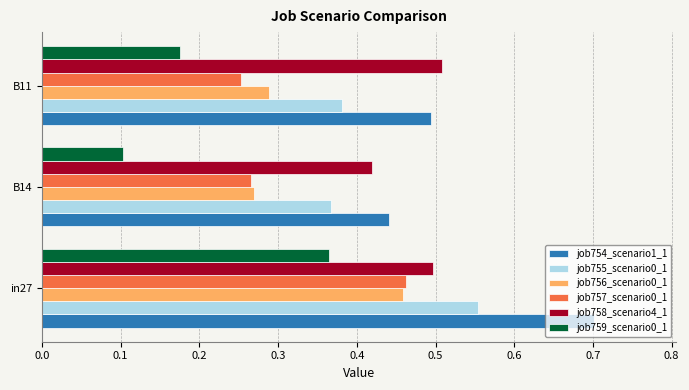

Count the number of categories in the chart.

3